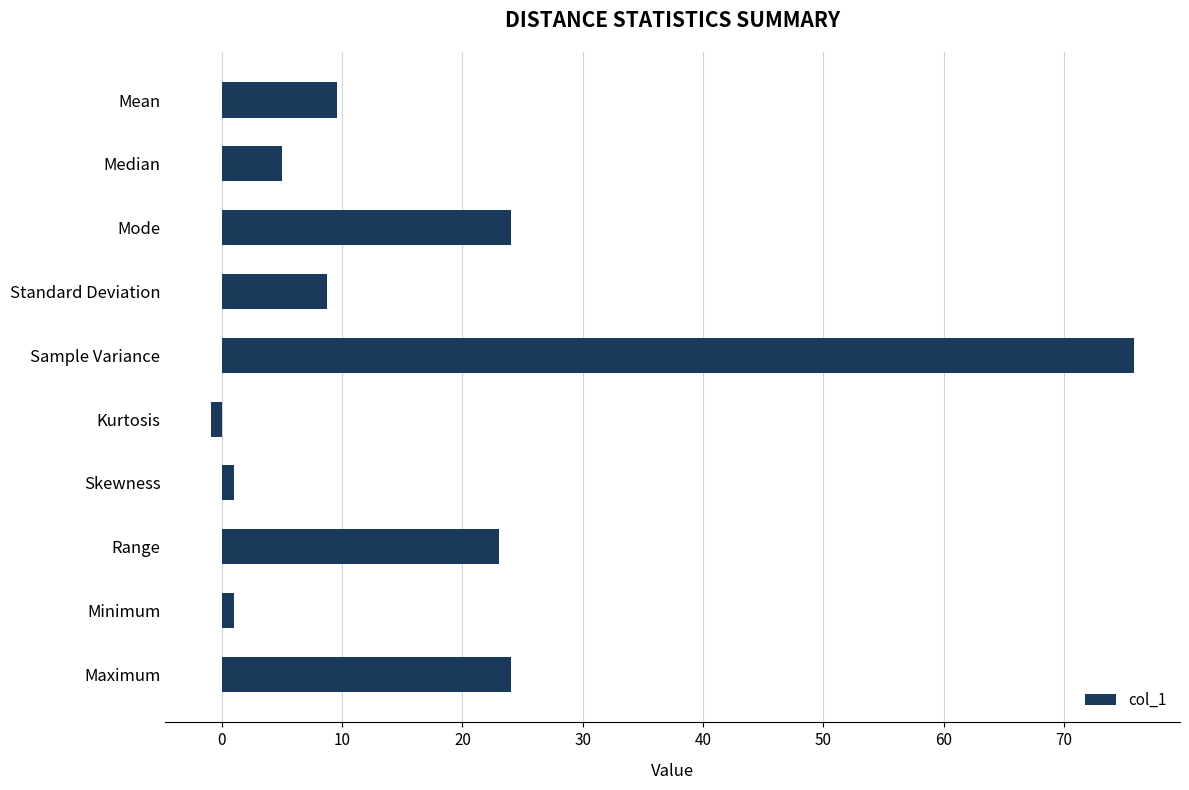

The chart shows a value of 5.9 at Maximum. True or false?

False